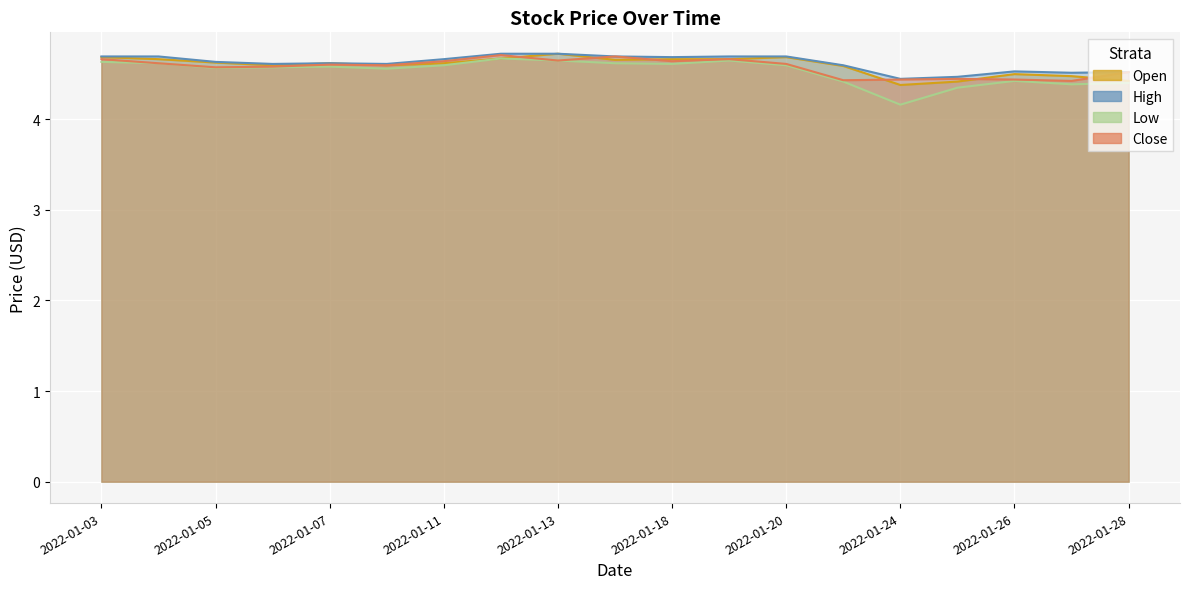

Is the value of Open at 2022-01-28 greater than the value of Close at 2022-01-25?

No